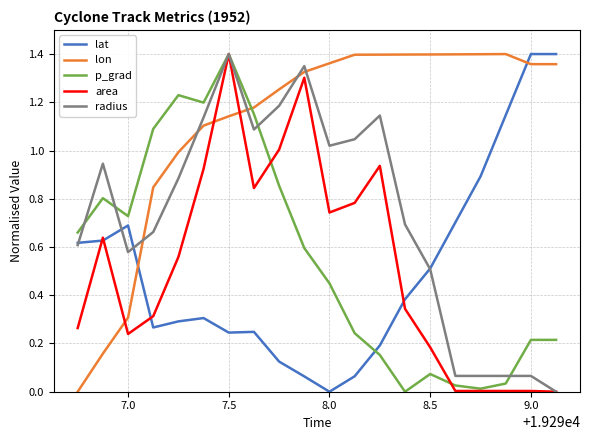

Does the chart have visible grid lines?

Yes